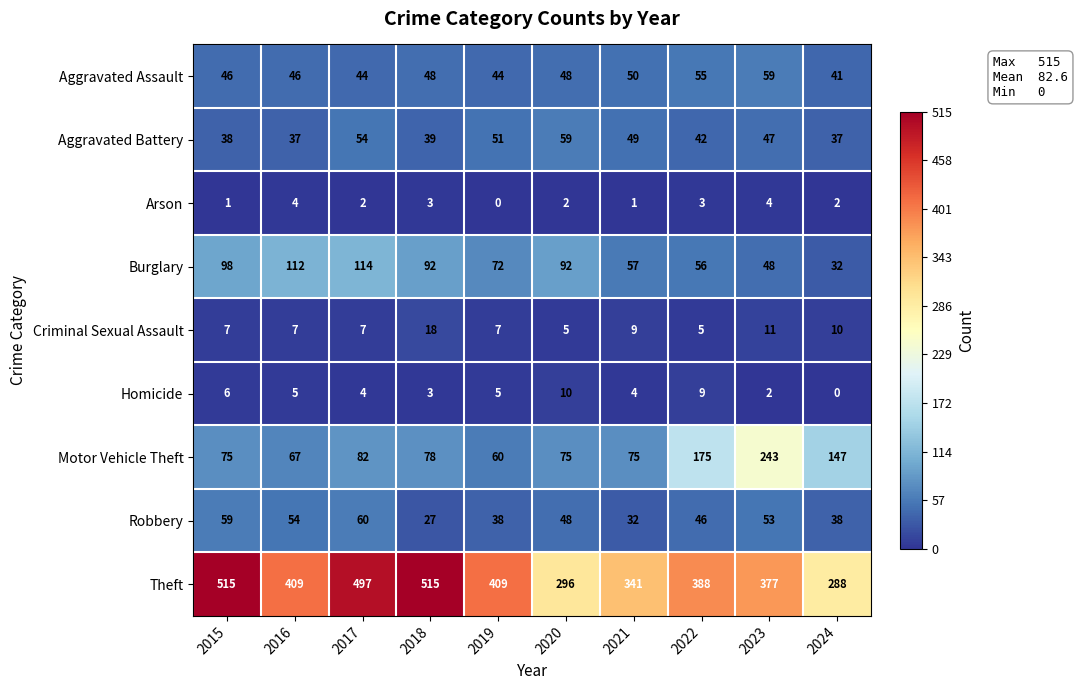

Which category has the highest value in the Motor Vehicle Theft series?

2023